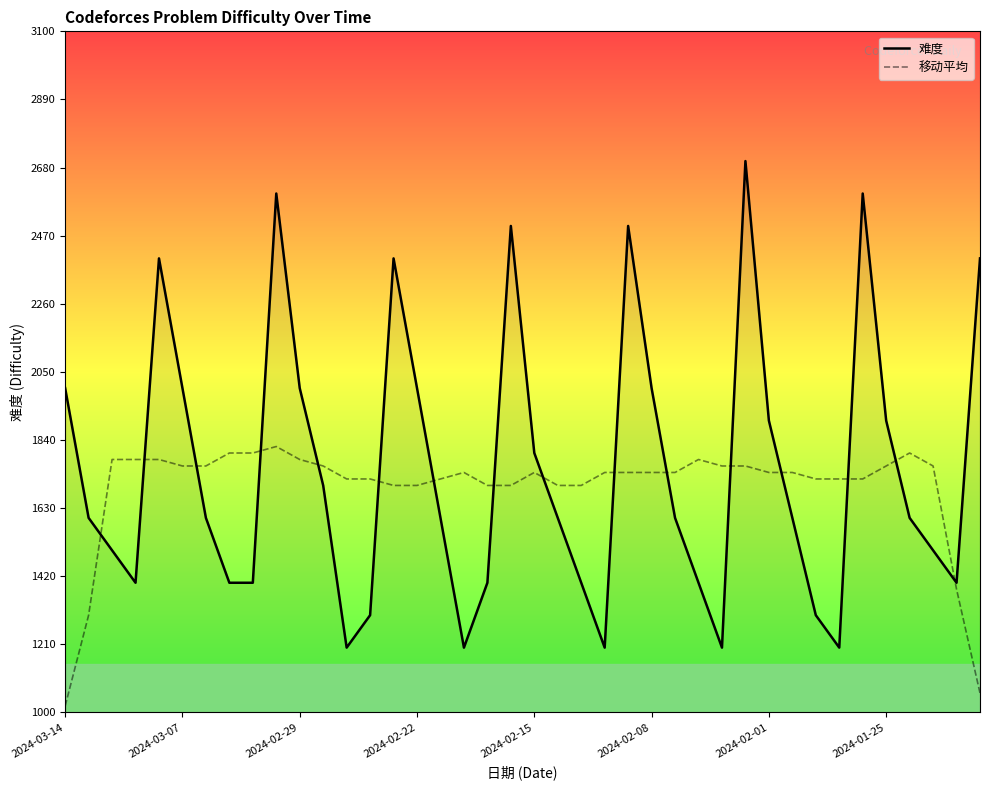

What is the highest value of the 难度 series?

2700